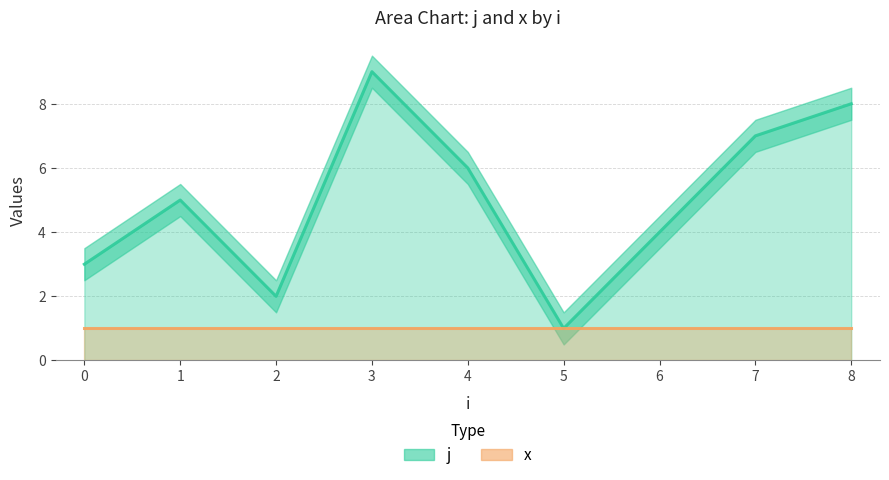

Rank the categories by j value from highest to lowest.

3, 8, 7, 4, 1, 6, 0, 2, 5